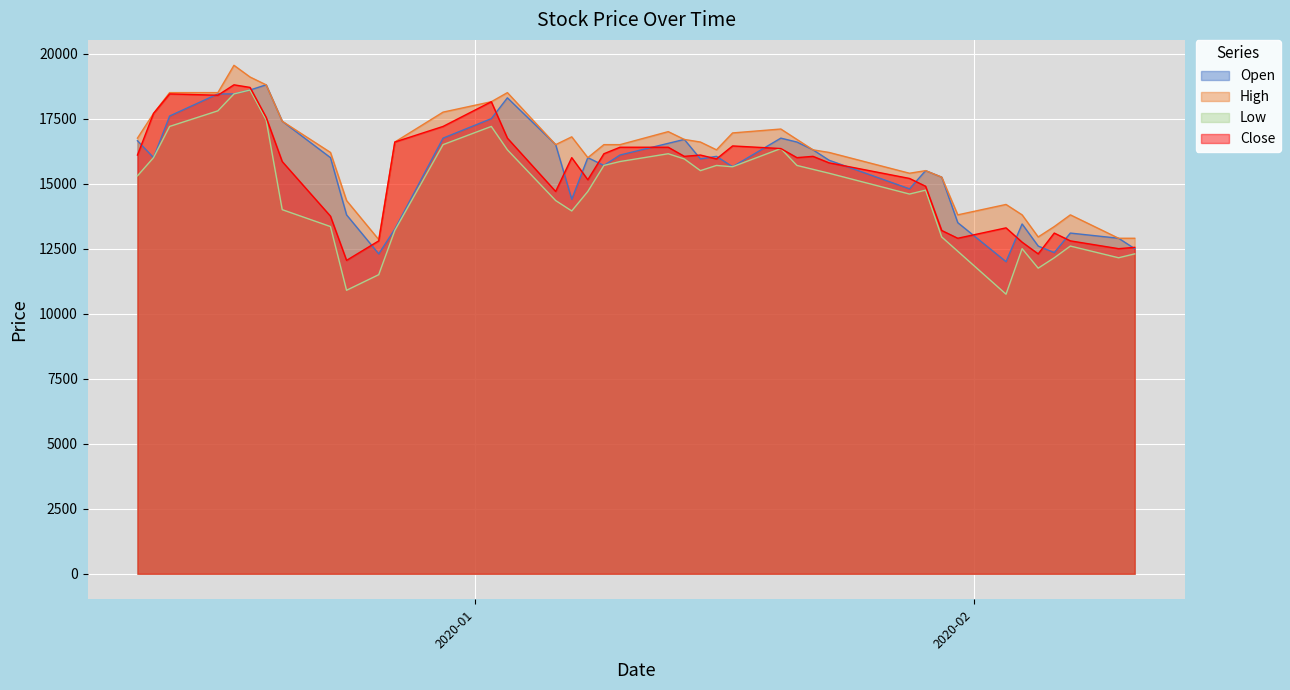

At which category does Low reach its first local peak?

2019-12-18